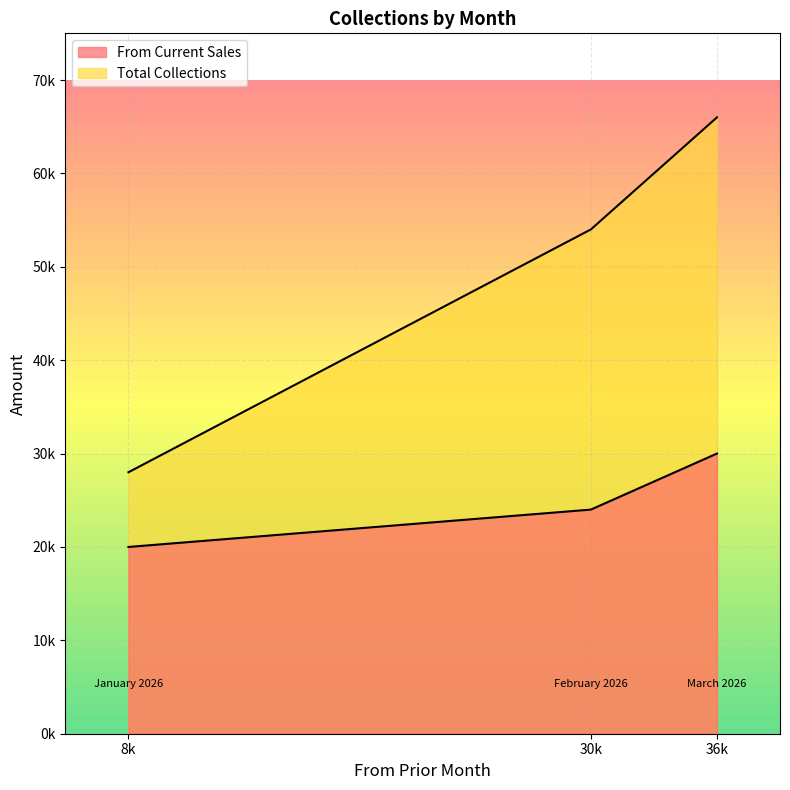

What position from the right is 8k?

3